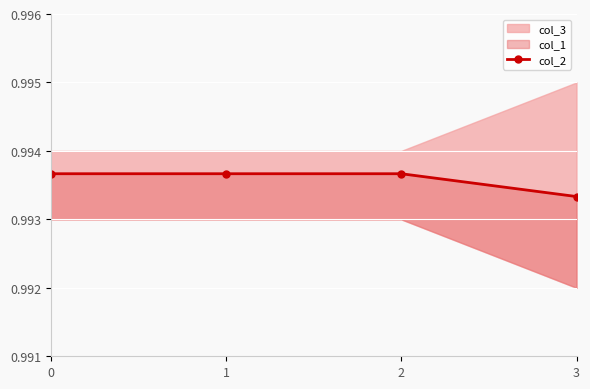

How many values are between 0 and 1?

4